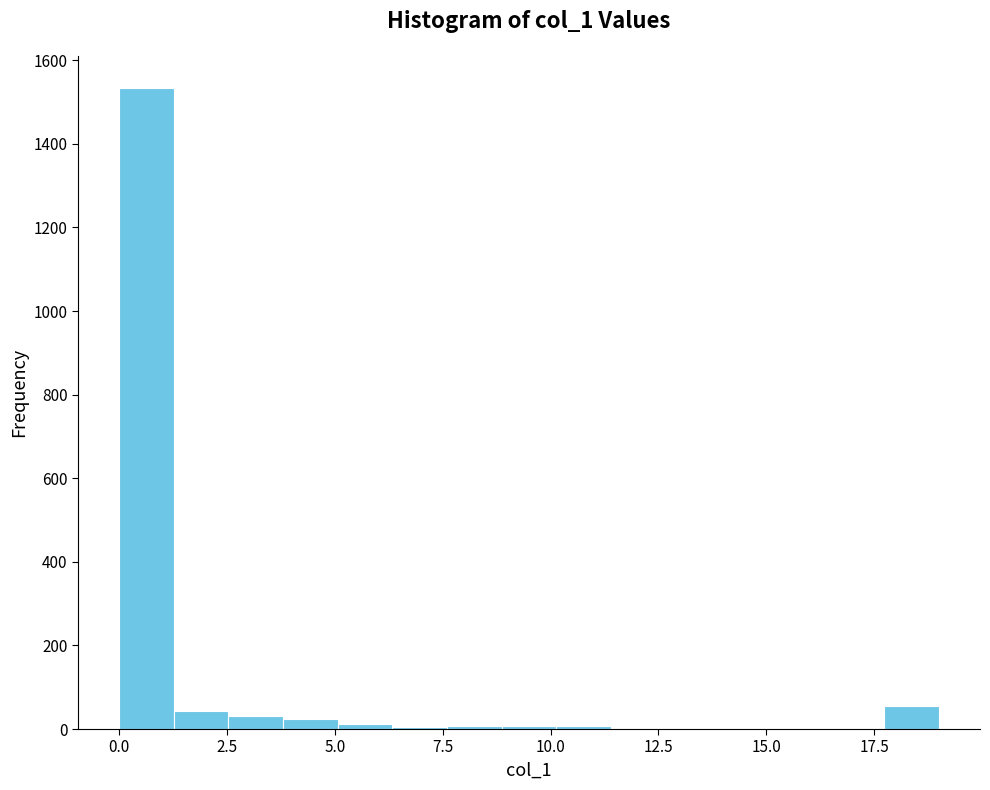

Around what value on the x-axis is the tallest bar? Give the approximate position of its centre, as read against the axis.

0.5